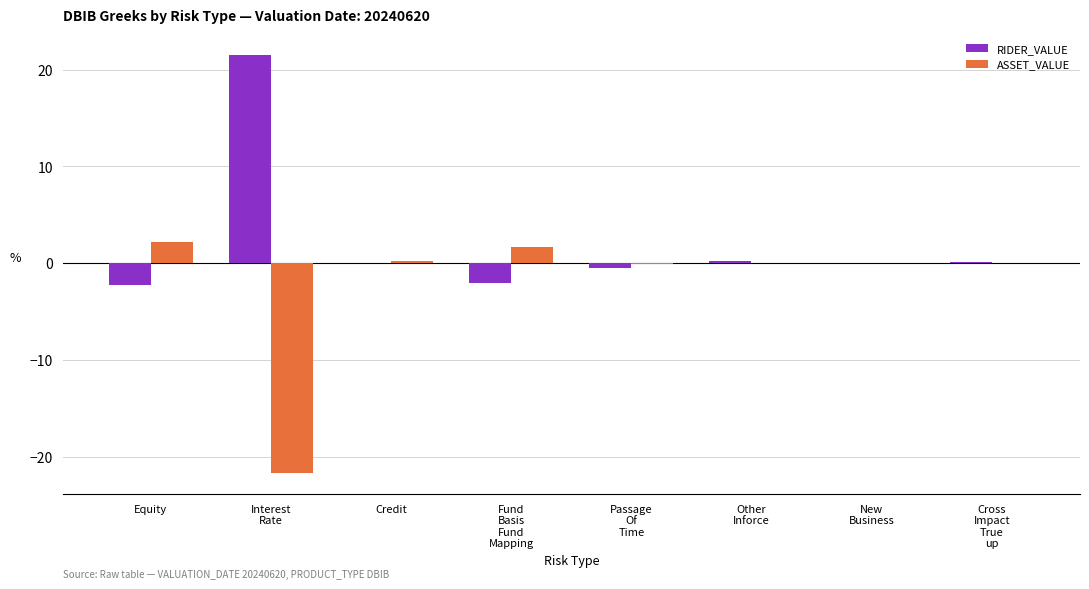

What is the sum of all ASSET_VALUE values?

-17.7